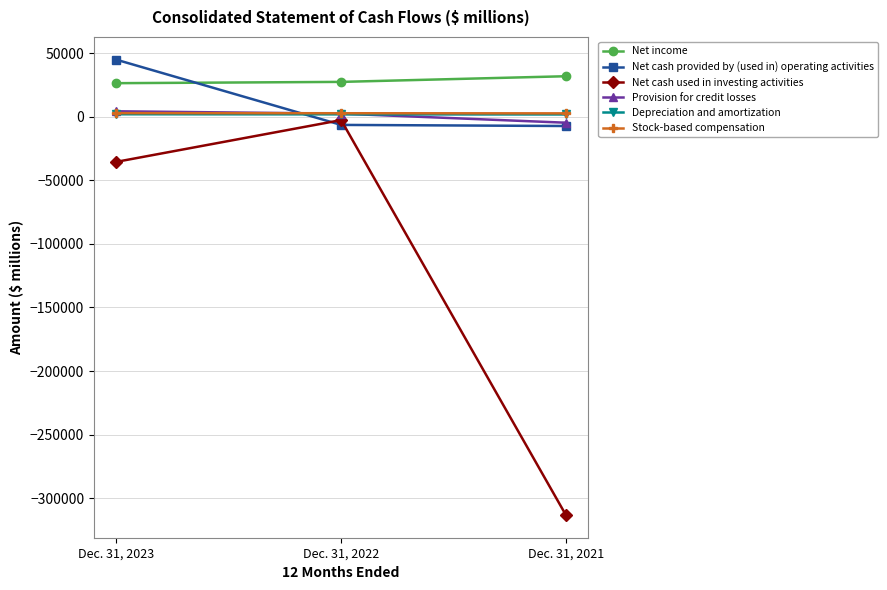

List the labels in order of Provision for credit losses value, smallest first.

Dec. 31, 2021, Dec. 31, 2022, Dec. 31, 2023